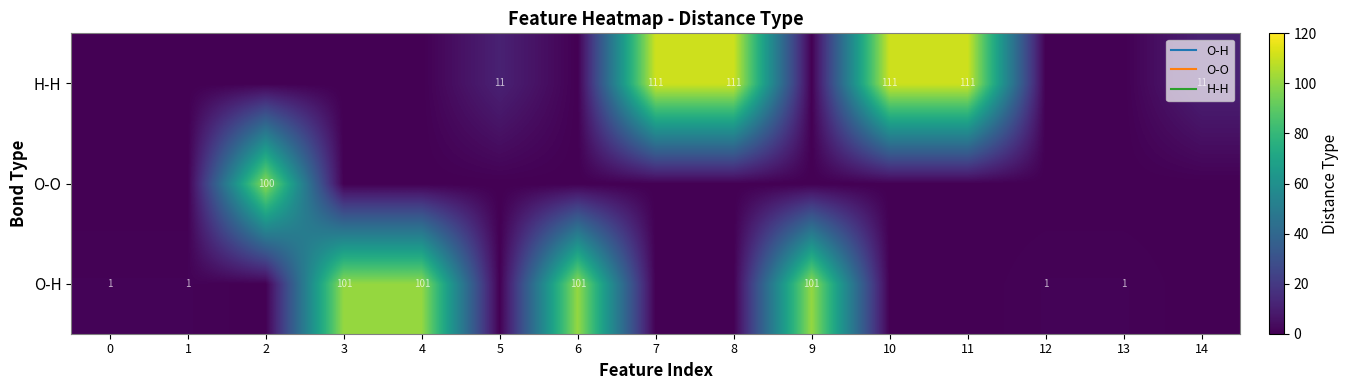

How many values in H-H are above zero?

6